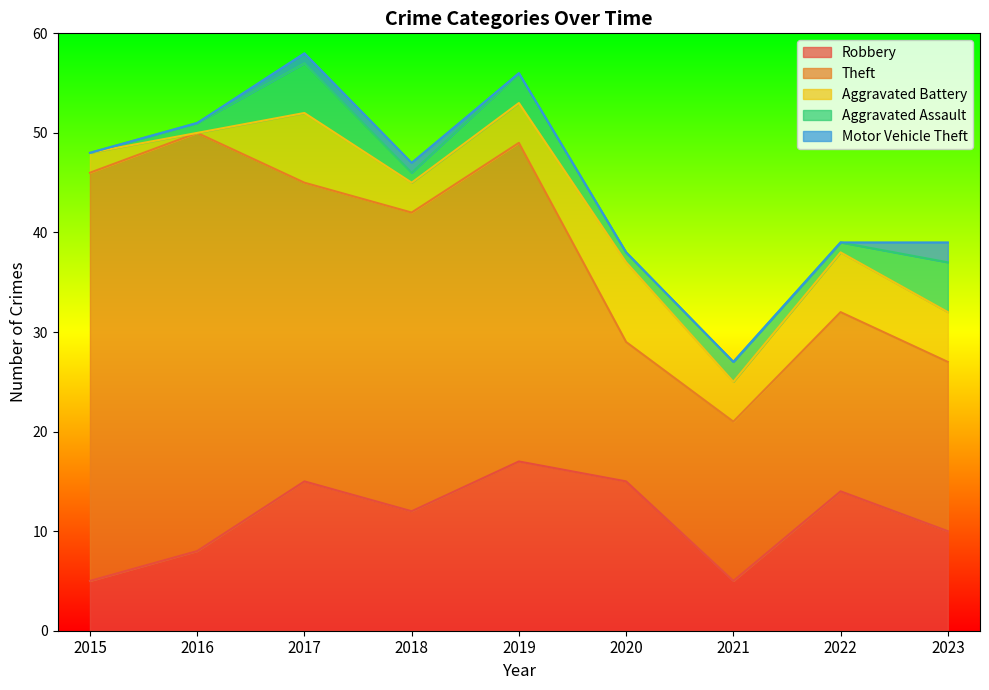

What are all the series names shown in the legend?

Robbery, Theft, Aggravated Battery, Aggravated Assault, Motor Vehicle Theft